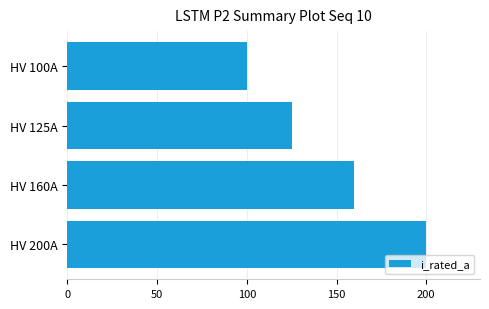

Rank the categories by value from highest to lowest.

HV 200A, HV 160A, HV 125A, HV 100A